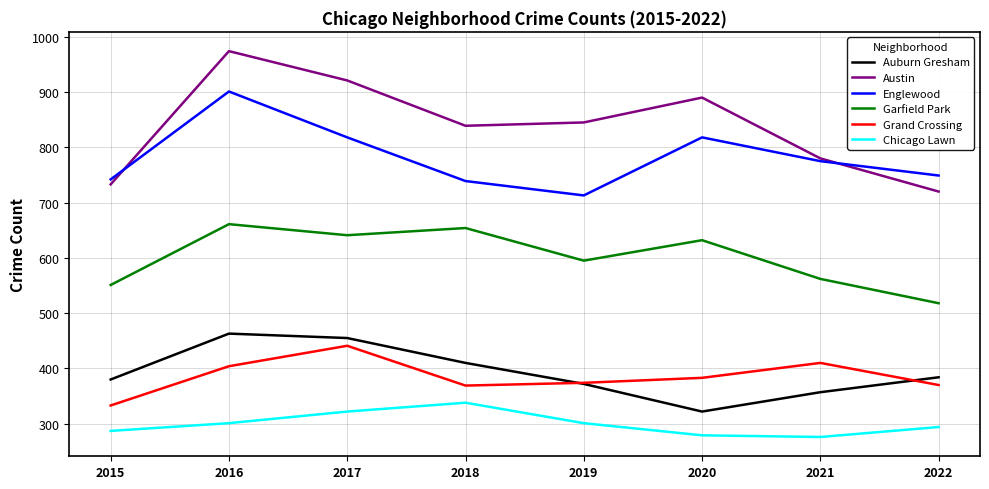

True or false: Grand Crossing and Auburn Gresham intersect in this chart.

True